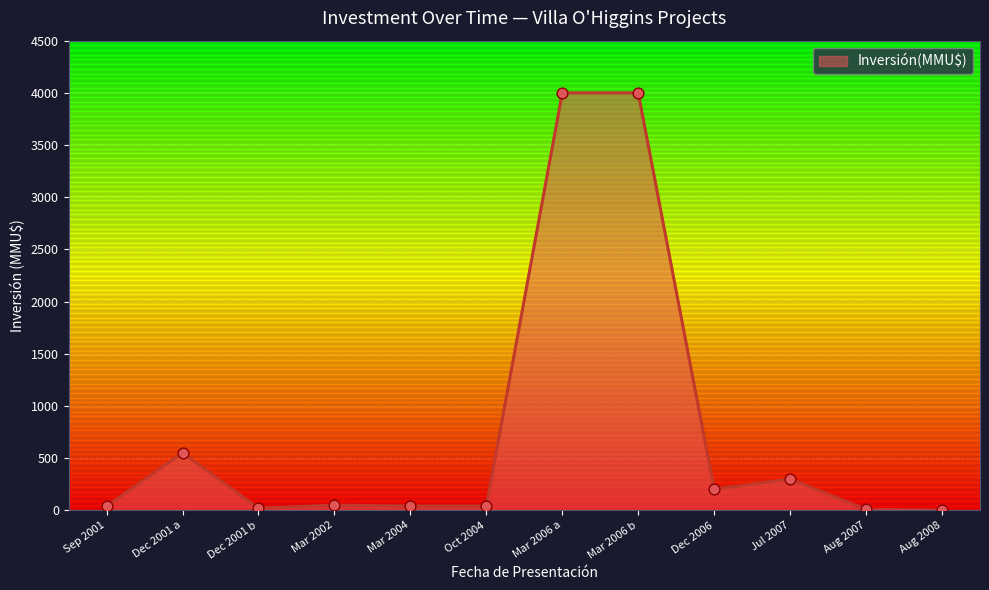

What is the change in value from Dec 2001 a to Dec 2006?

-350.0